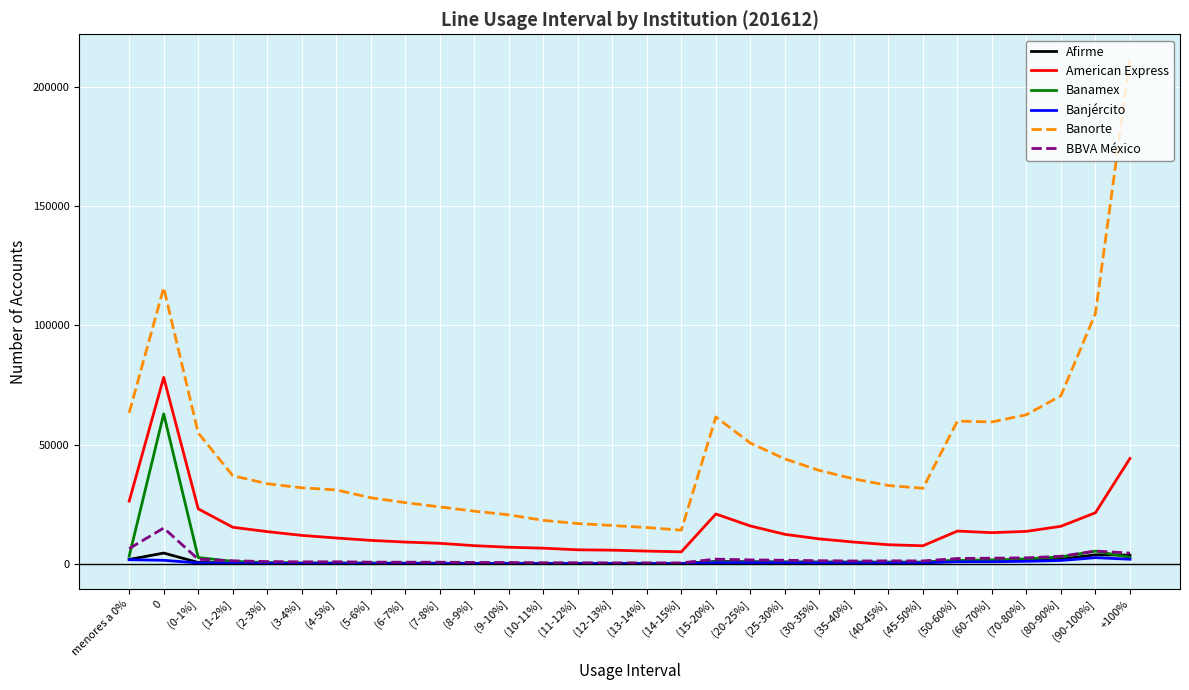

True or false: Banorte and American Express intersect in this chart.

False